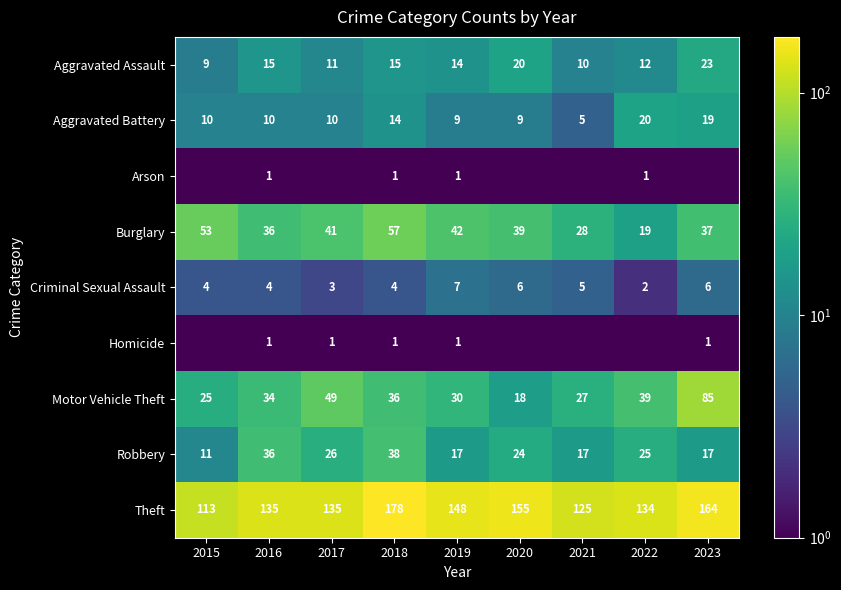

Between 2016 and 2021, which series saw the biggest shift?

Robbery